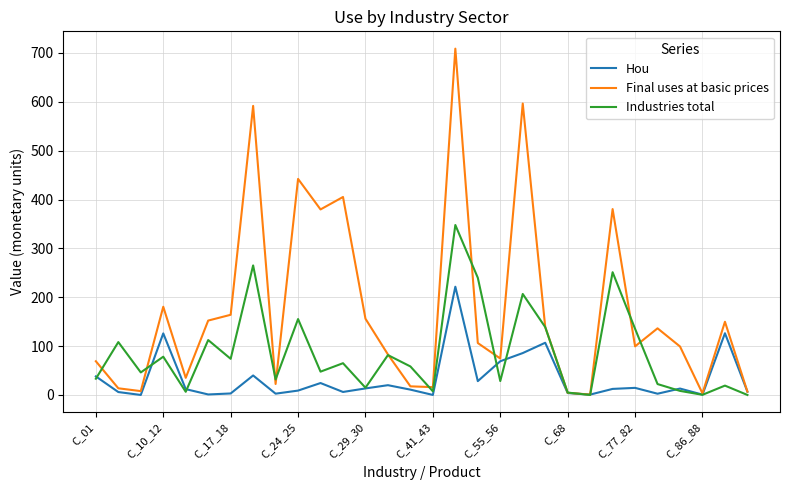

In Industries total, how many points are lower than both neighbors (excluding endpoints)?

10